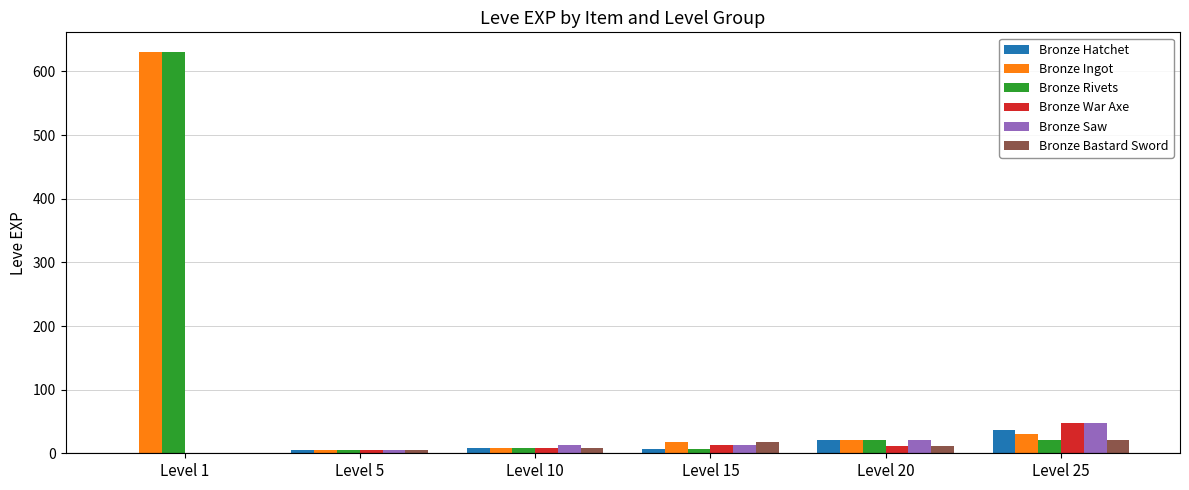

The Bronze Rivets series shows 21 at Level 25. True or false?

True